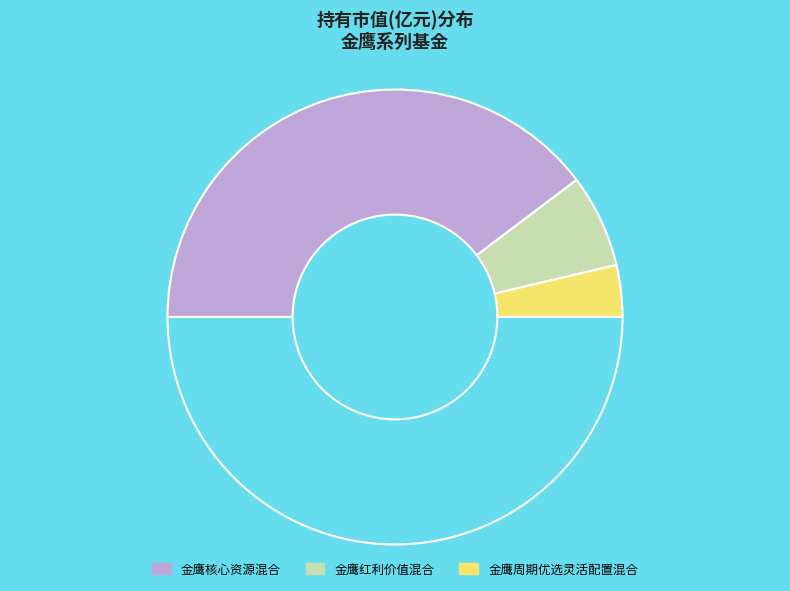

Rank the categories by value from lowest to highest.

金鹰周期优选灵活配置混合, 金鹰红利价值混合, 金鹰核心资源混合